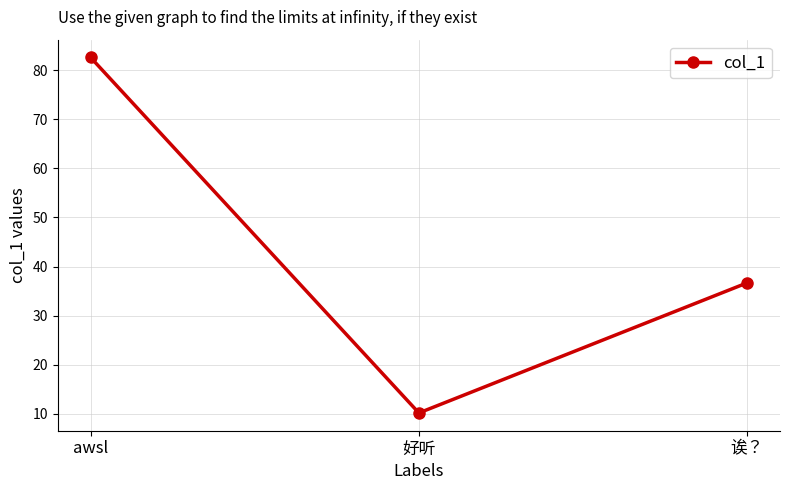

Which label corresponds to the largest value in the chart?

awsl